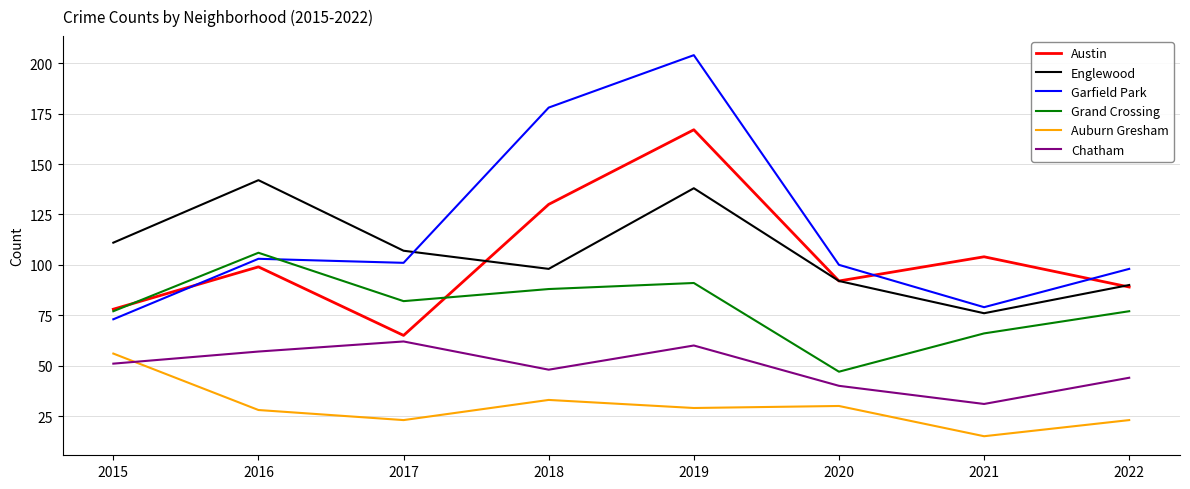

Which category has the lowest value in the Chatham series?

2021